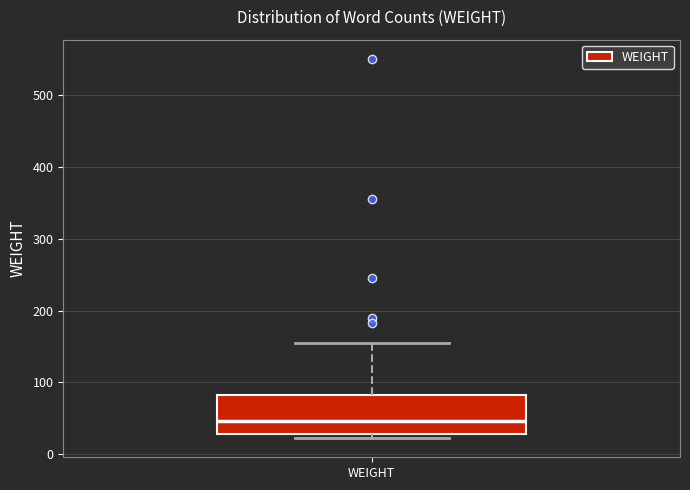

Where does the upper whisker of the box for WEIGHT end on the y-axis? The values are not printed on the chart, so give them approximately, as read against the axis.

160